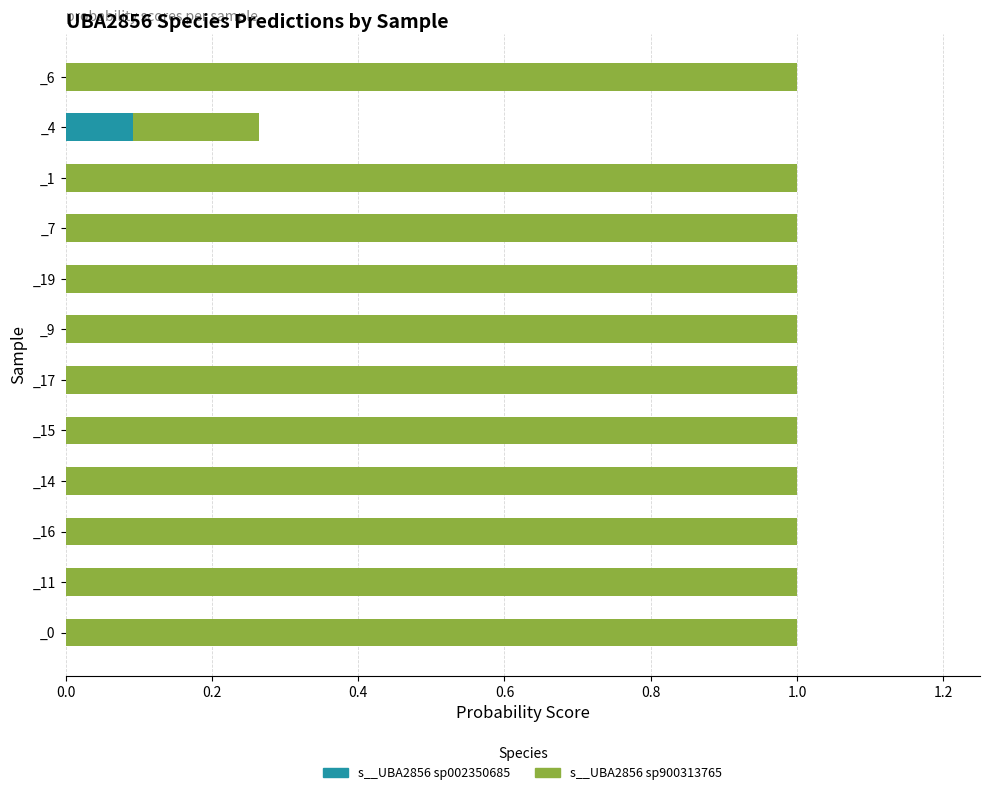

What is the total value across all series at _0?

1.0